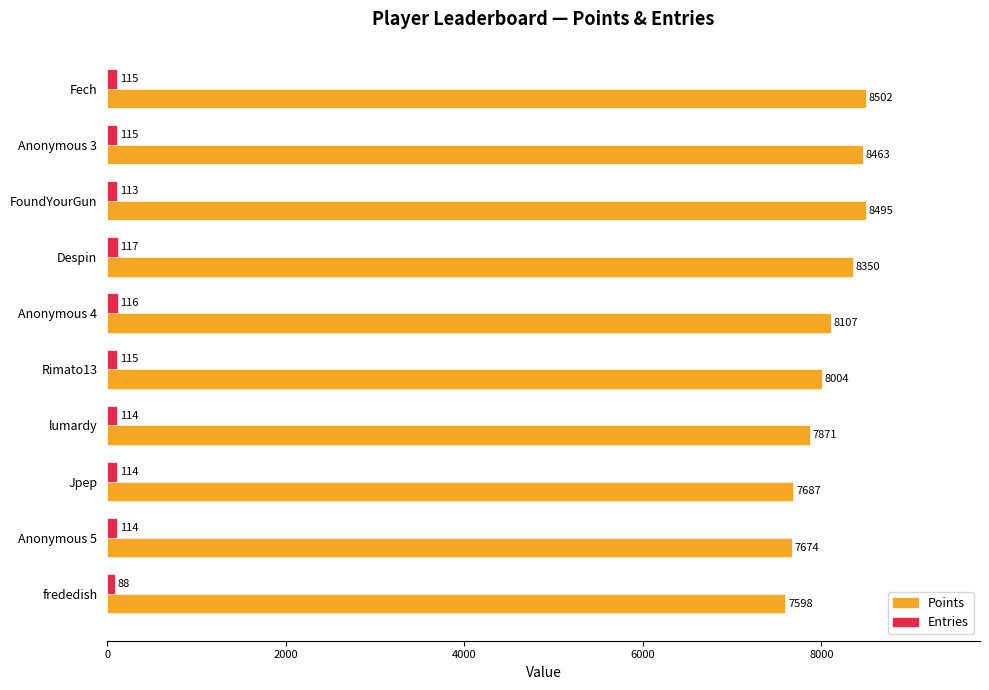

Which label corresponds to the largest value in the chart?

Fech